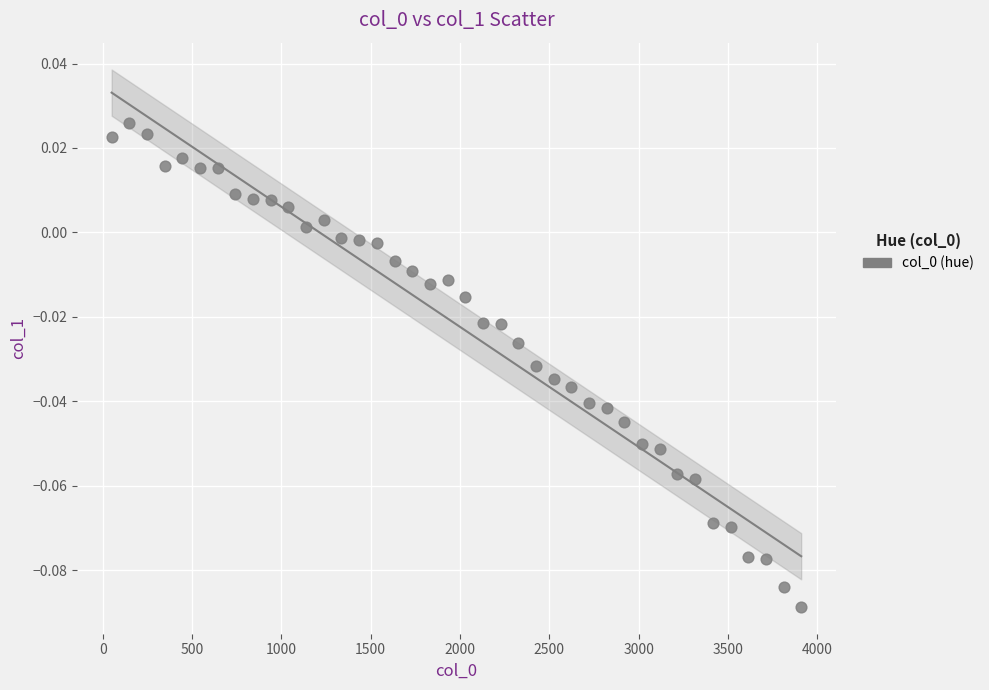

What is the range of X values (max minus min)?

3860.0